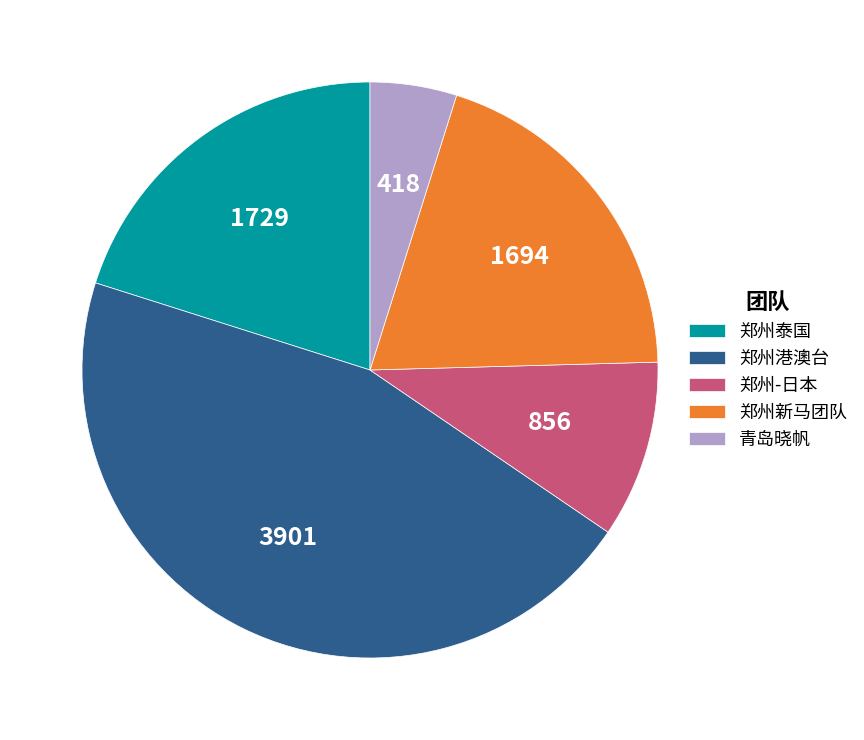

What is the largest slice in the pie chart?

郑州港澳台